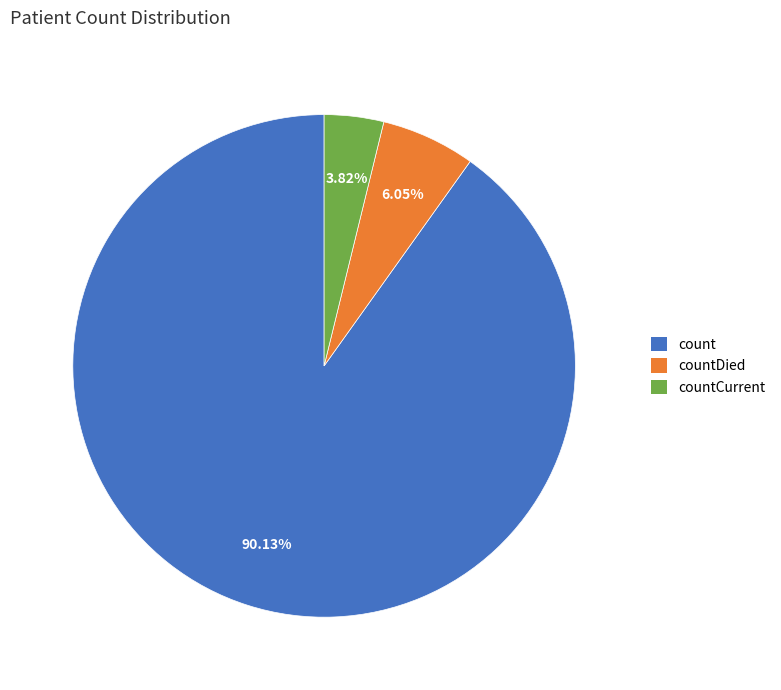

Which has a higher value, countDied or count?

count